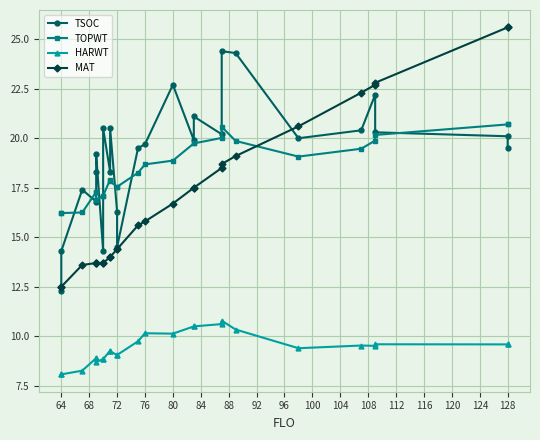

What is the lowest value of the TOPWT series?

16.2